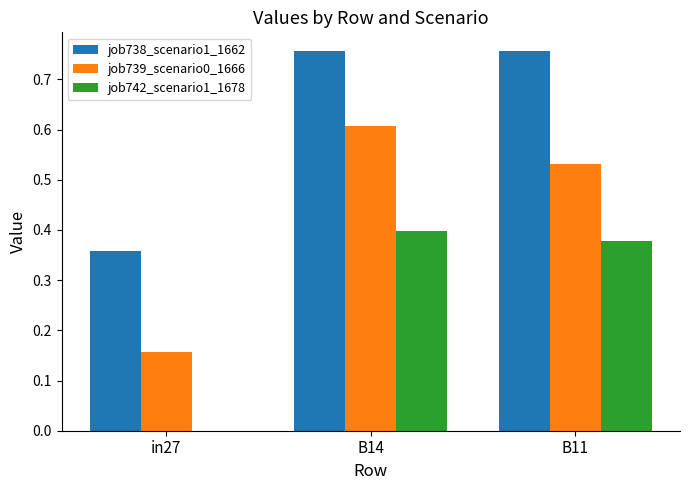

Where is job739_scenario0_1666 nearest to the value 0?

in27